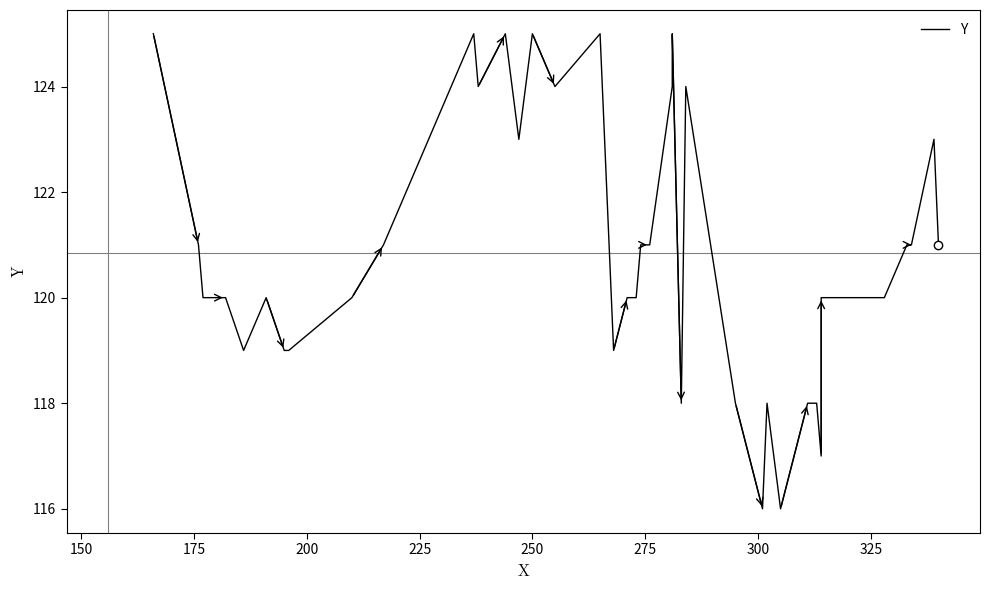

How many values are between 119 and 124?

26